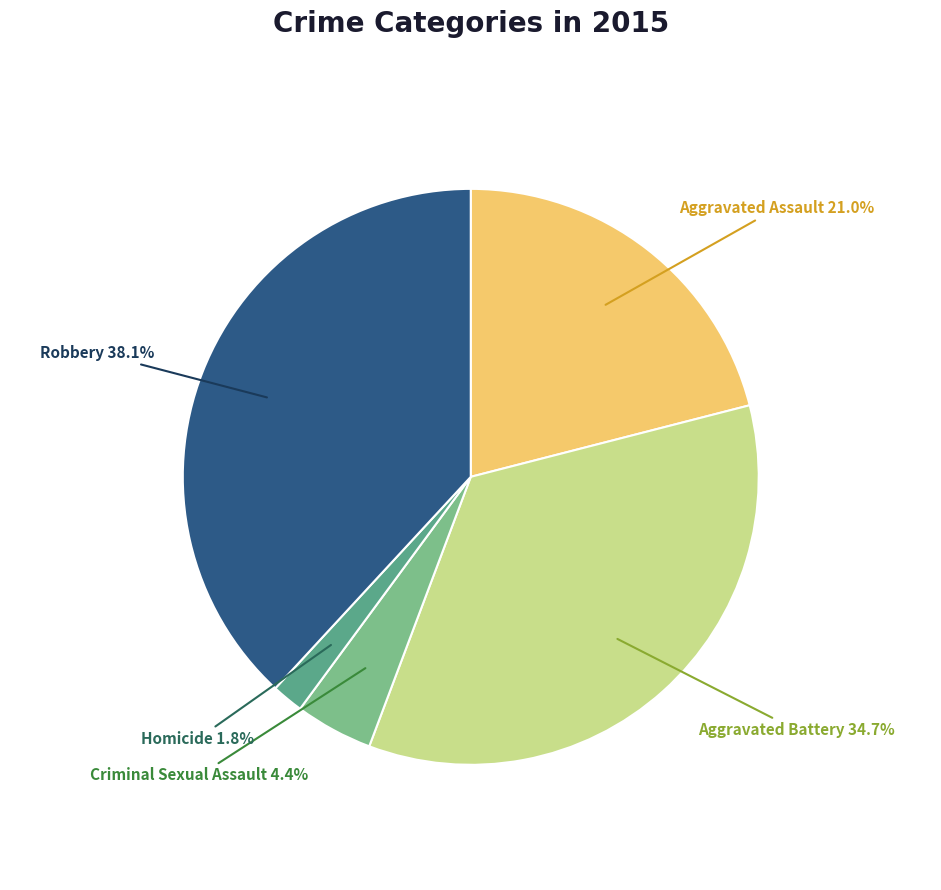

What is the ratio of the value at Robbery to the value at Criminal Sexual Assault?

8.7